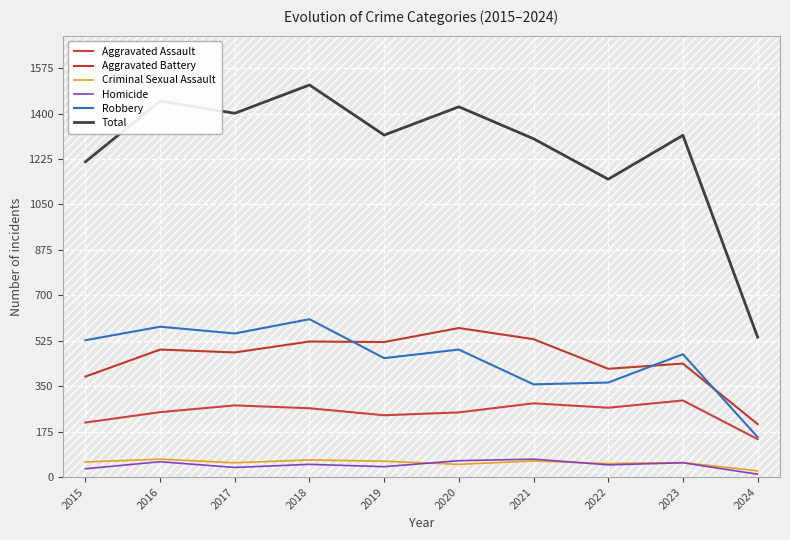

Reading right to left, extract all data points from this chart.

Aggravated Assault: 146	295	267	284	249	238	265	276	250	210
Aggravated Battery: 204	437	417	531	574	520	522	480	491	387
Criminal Sexual Assault: 24	56	52	62	49	61	66	55	69	58
Homicide: 11	55	47	69	63	40	49	37	59	32
Robbery: 154	473	364	357	491	458	608	553	579	527
Total: 539	1316	1147	1303	1426	1317	1510	1401	1448	1214